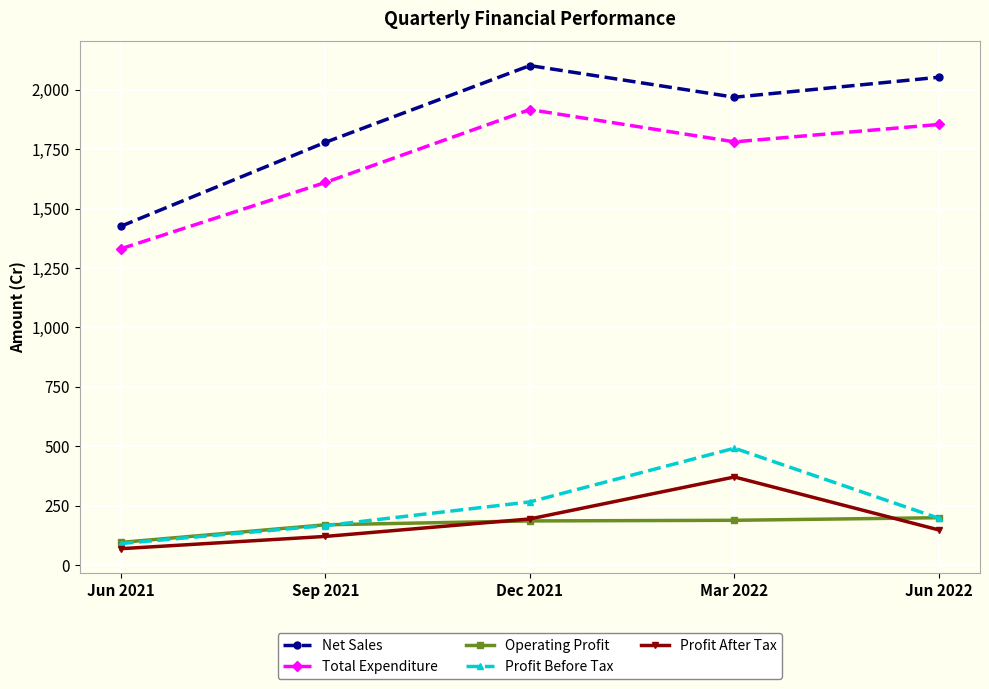

True or false: Net Sales has a value of 3059.5 at Sep 2021.

False